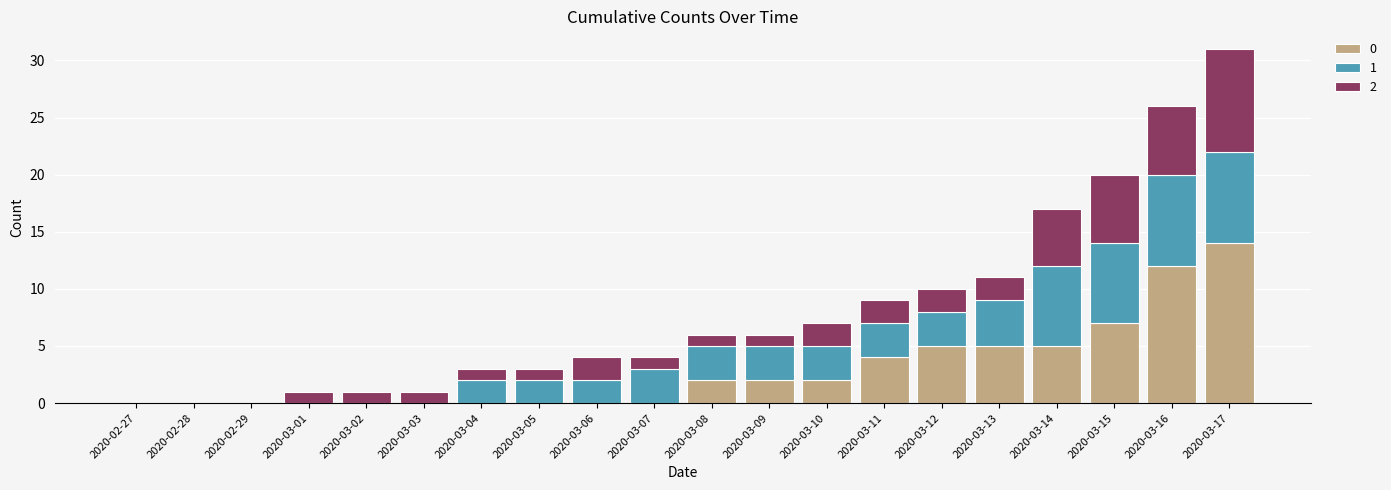

Which category has the highest value in the 0 series?

2020-03-17